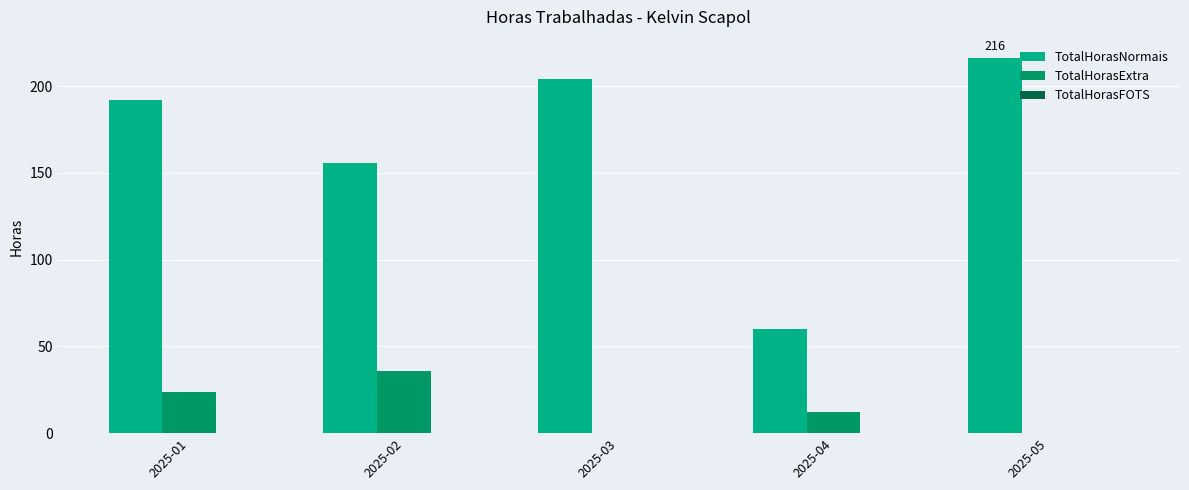

What value does the TotalHorasNormais series have at 2025-02?

156